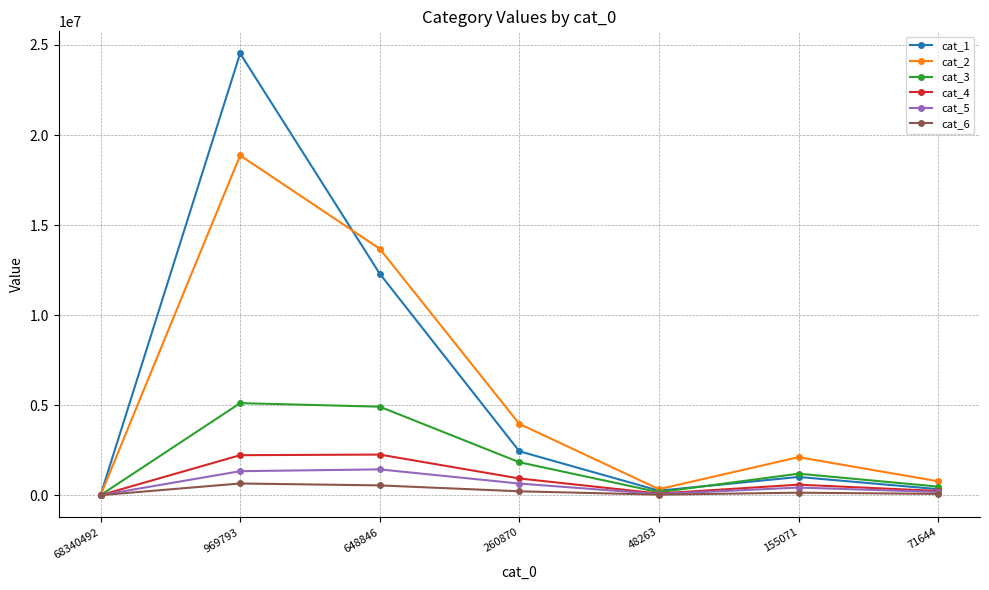

The cat_2 series shows 8371098 at 68340492. True or false?

False